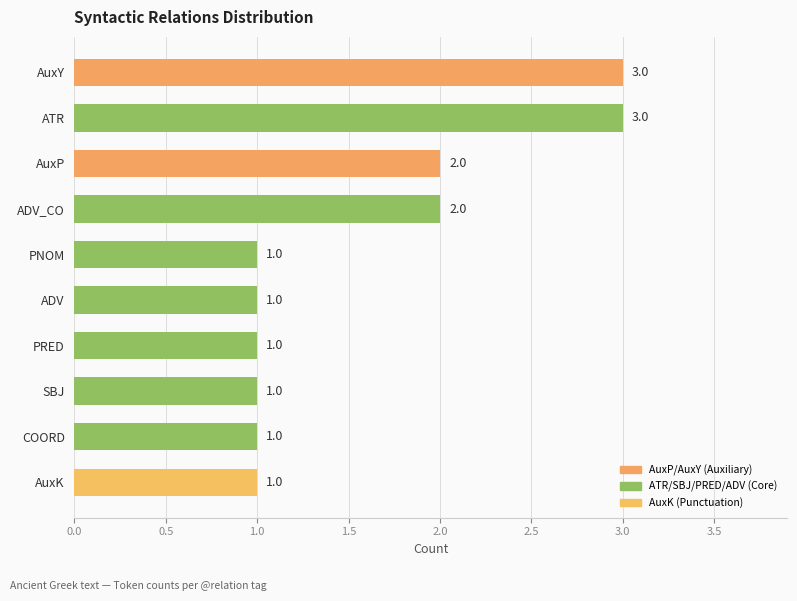

How many series are shown in this chart?

1